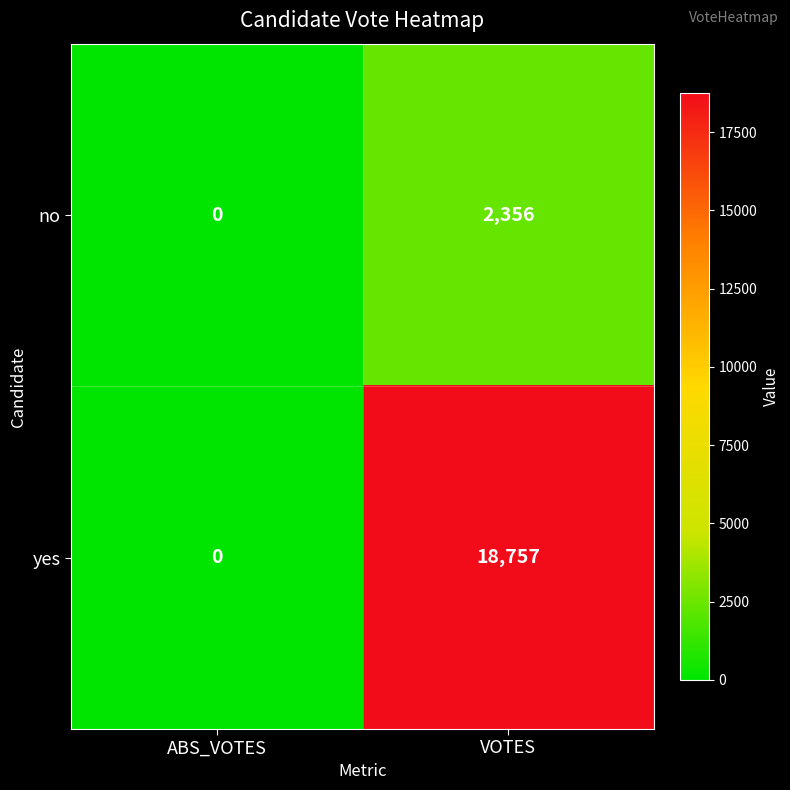

What is the difference between the maximum and minimum values in the yes series?

18757